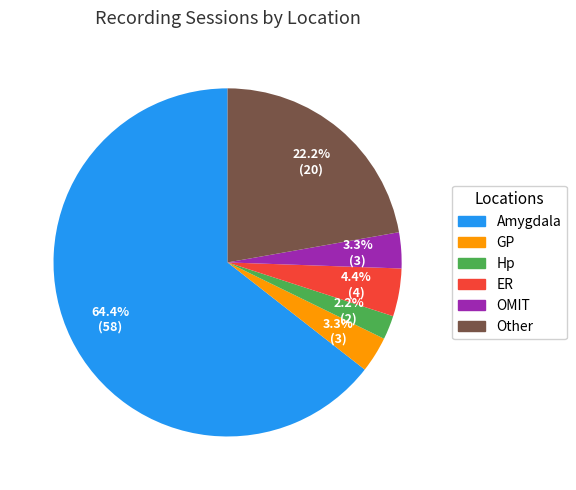

Which has a higher value, GP or Amygdala?

Amygdala